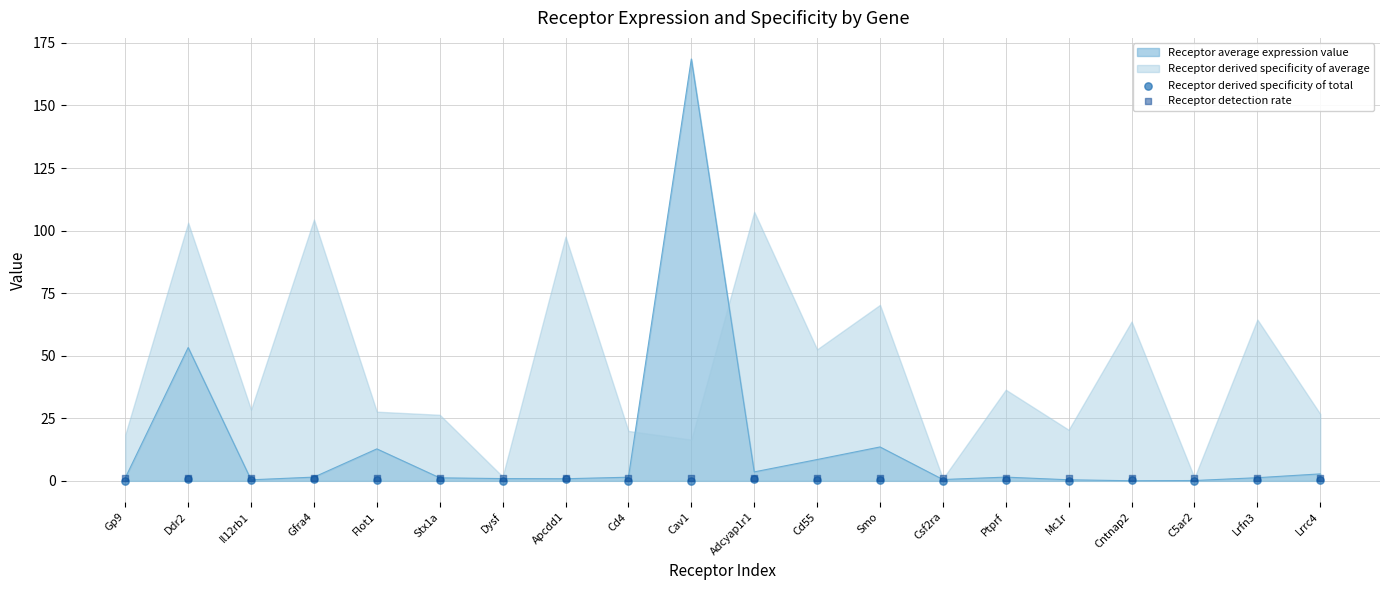

At which category is the sum across all series the highest?

Adcyap1r1